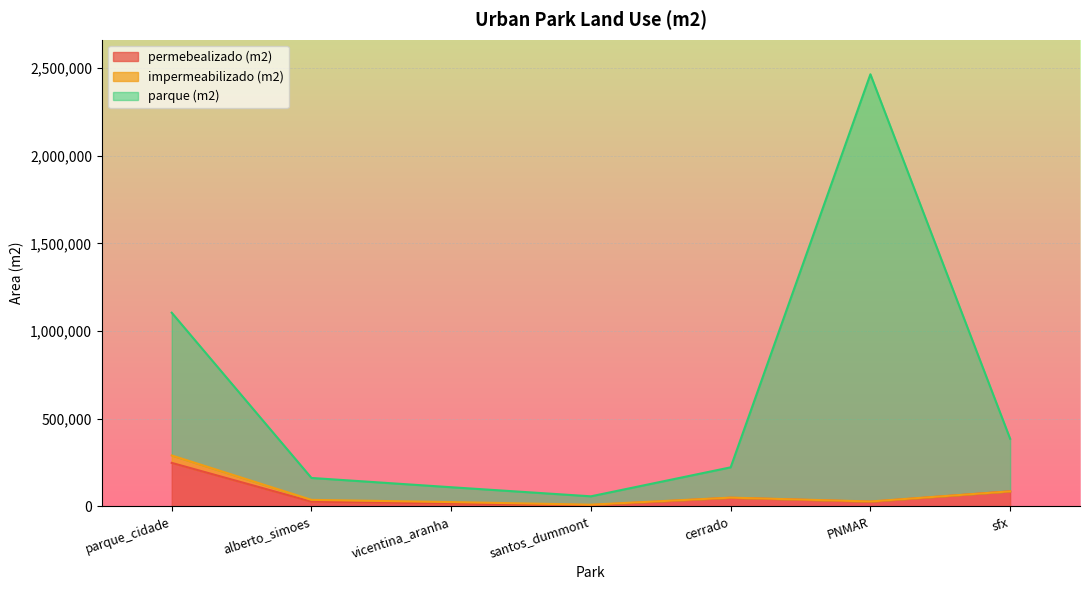

How many lines are shown in the chart?

3